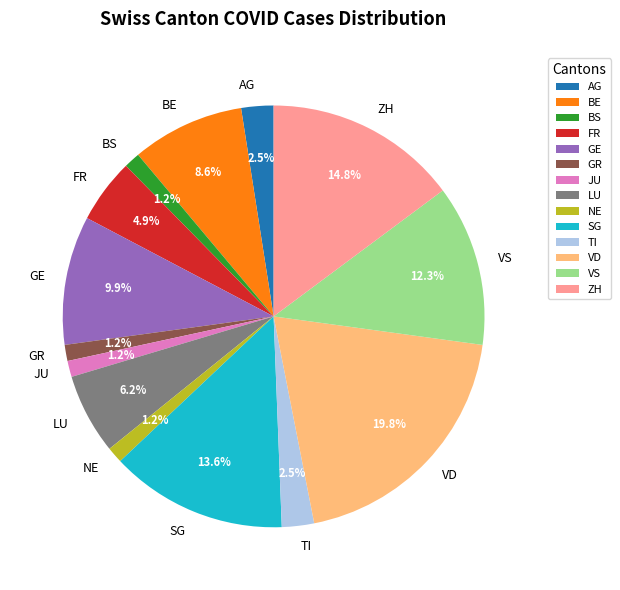

How many slices are in this pie chart?

14